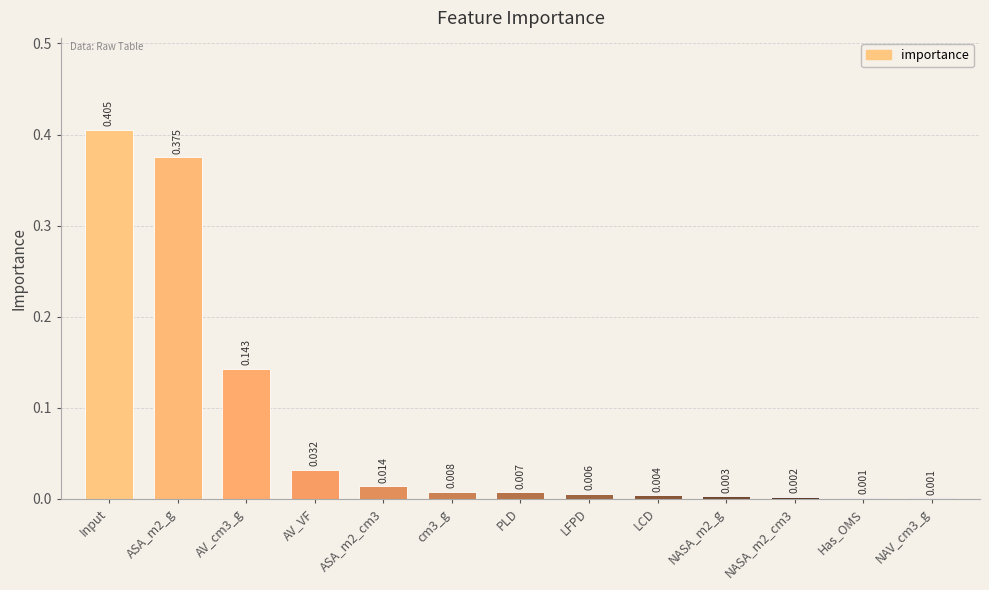

Which label corresponds to the largest value in the chart?

Input